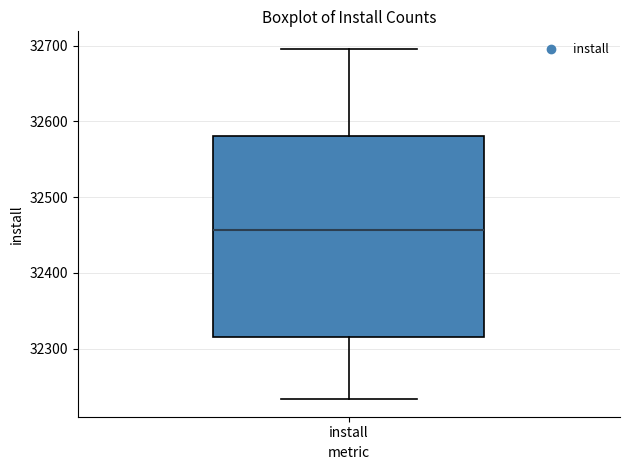

Read this box plot against the y-axis: the position of the median line, the range covered by the box, and the ends of both whiskers. The values are not printed on the chart, so give them approximately, as read against the axis.

median 32460, box 32320 to 32580, whiskers 32230 to 32700